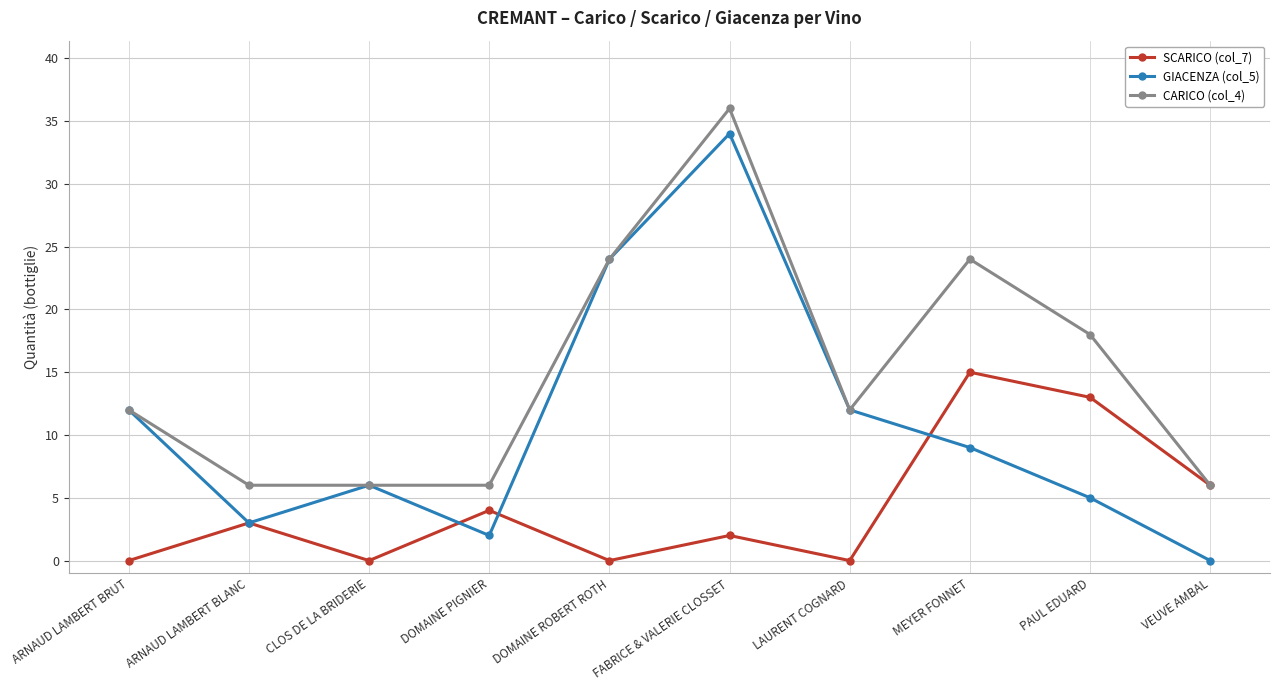

What is the average value of the SCARICO (col_7) series?

4